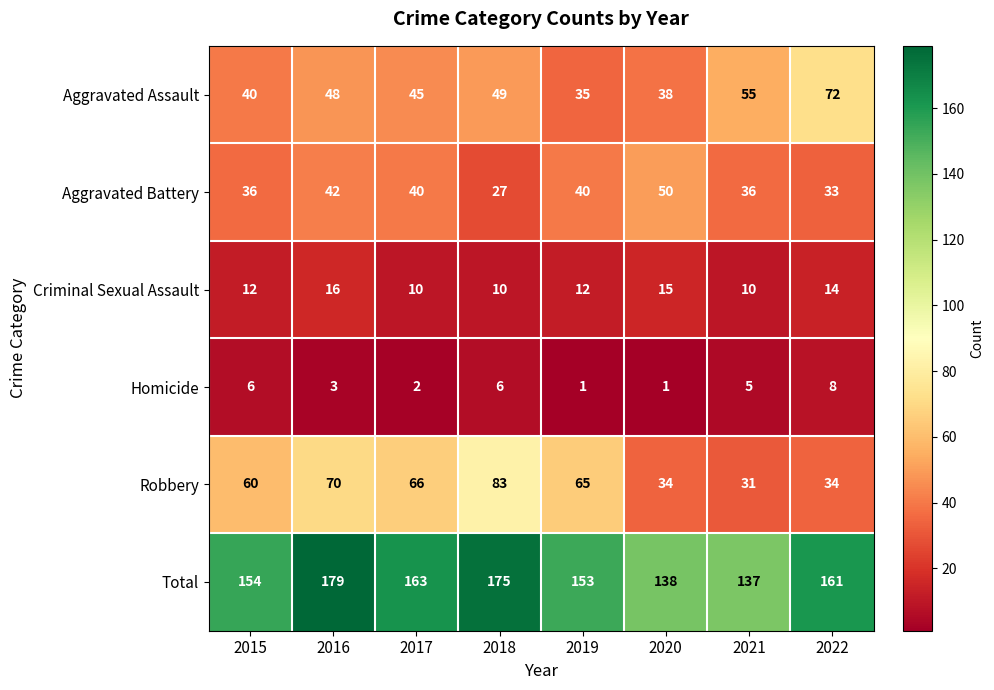

True or false: Homicide has a value of 1 at 2021.

False